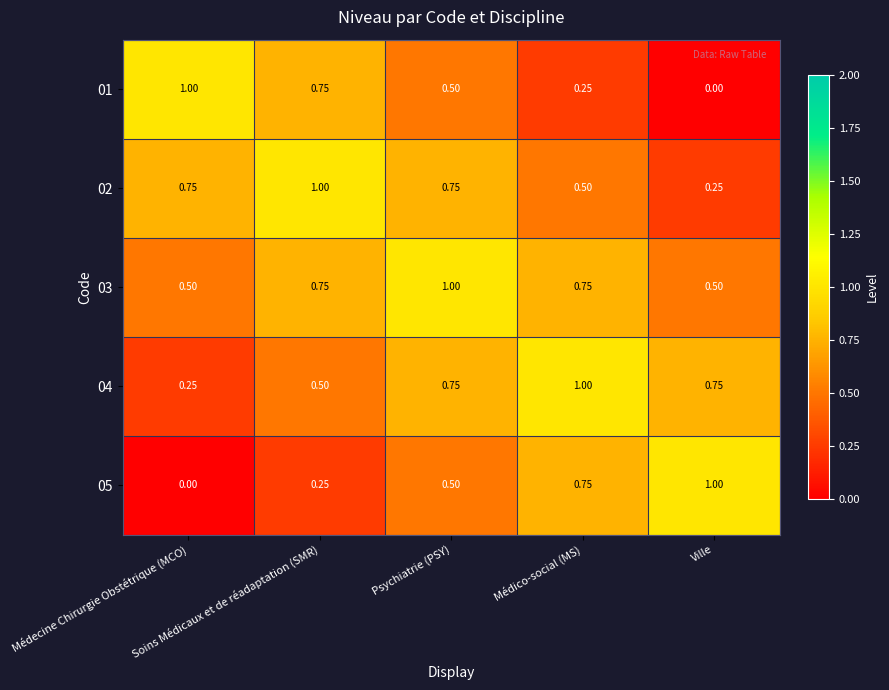

How many categories are shown in the chart?

5